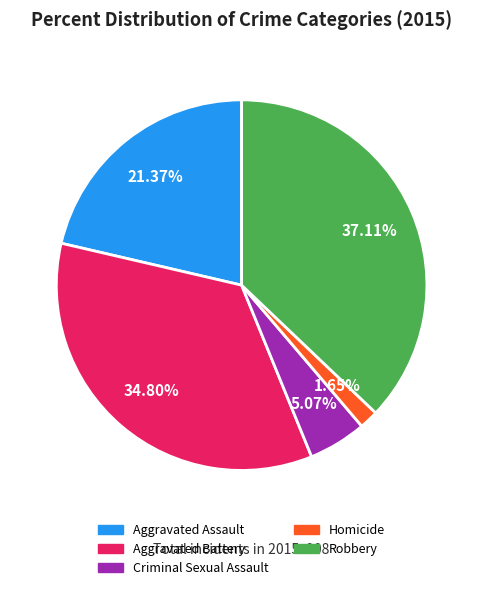

To the nearest percent, what is the combined percentage of Aggravated Assault and Aggravated Battery?

56%